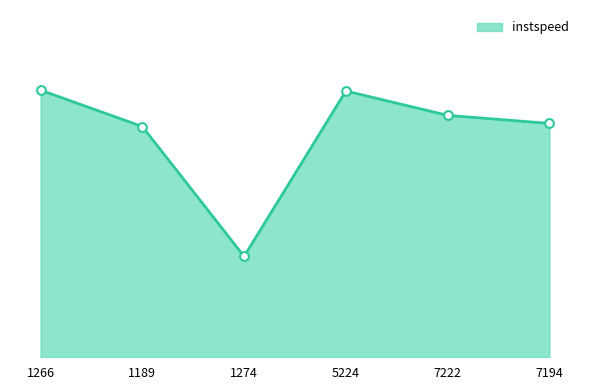

What is the change in value from 7222 to 7194?

-0.4